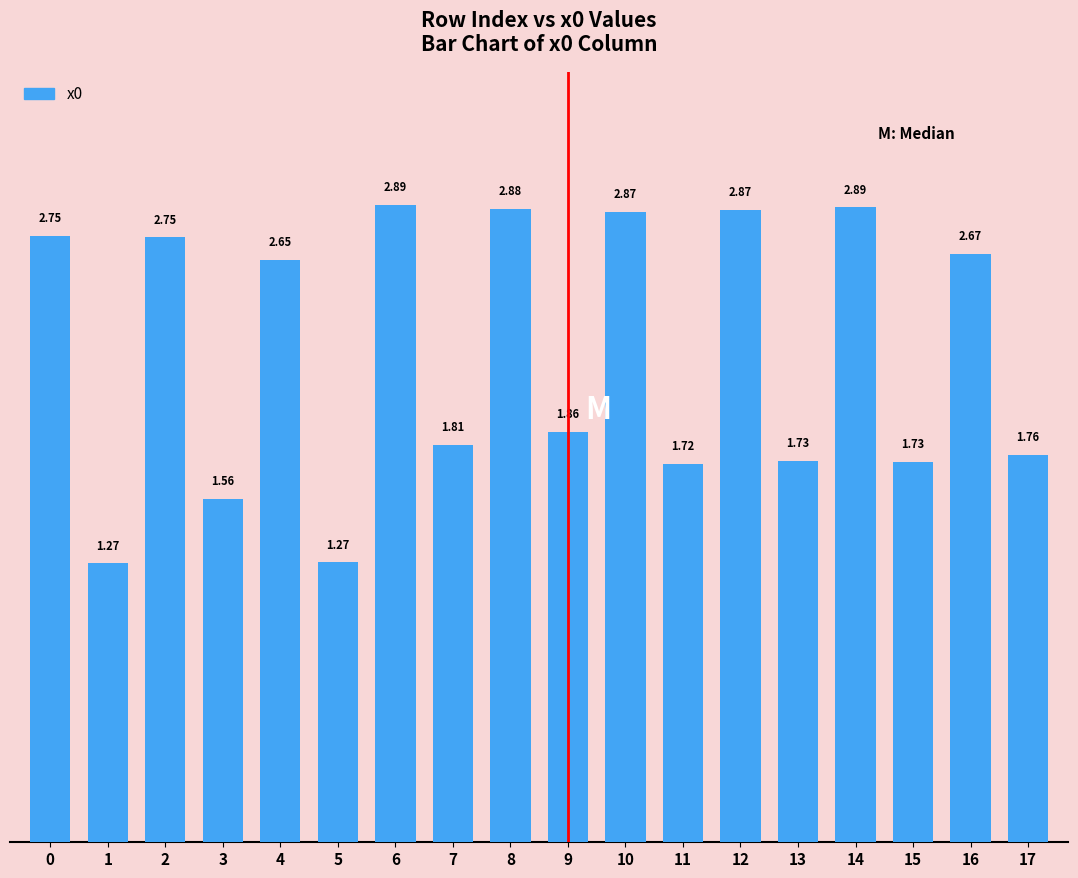

What is the sum of all values?

39.9